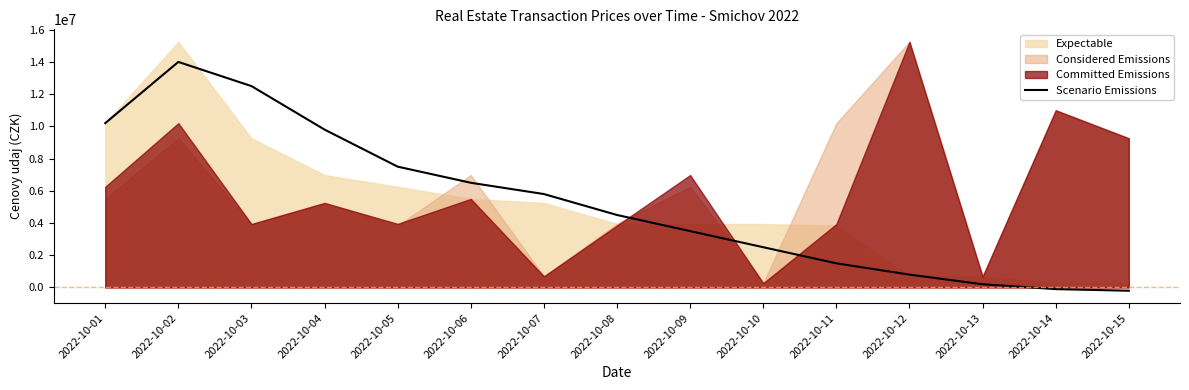

The chart shows a value of 4500000 at 2022-10-08. True or false?

True